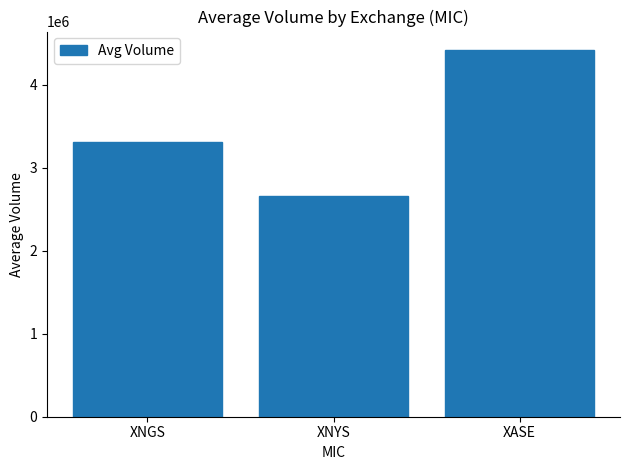

Between XNYS and XASE, which is larger?

XASE